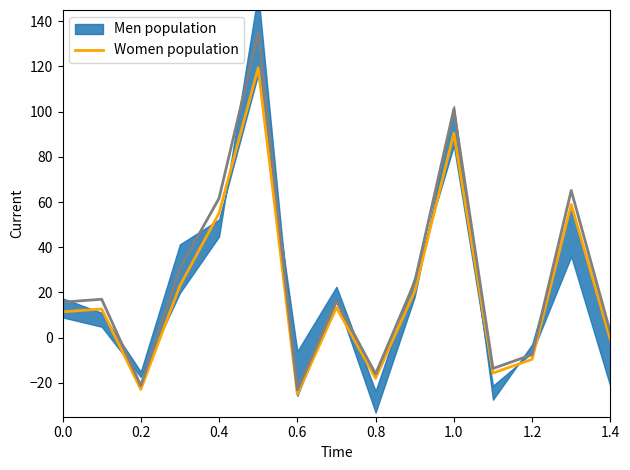

How many values exceed 12?

8